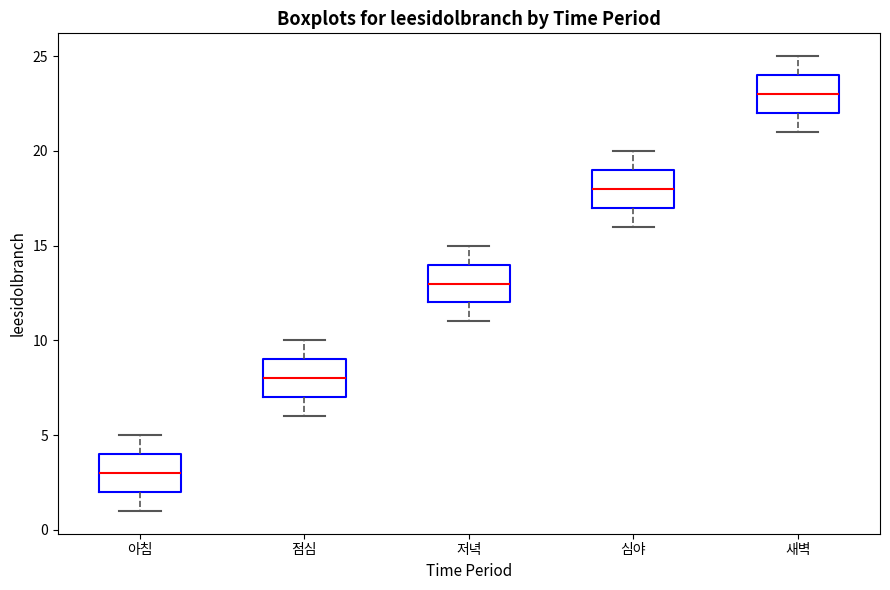

Where is the lower edge of the box for 심야 on the y-axis? The values are not printed on the chart, so give them approximately, as read against the axis.

17